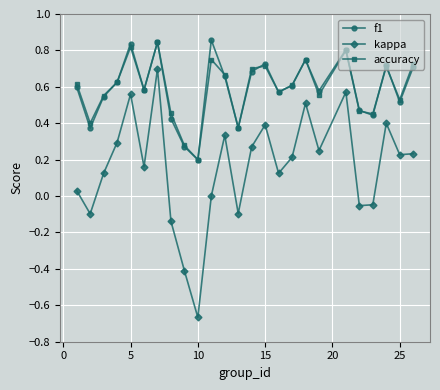

Which series has the largest range (max minus min)?

kappa